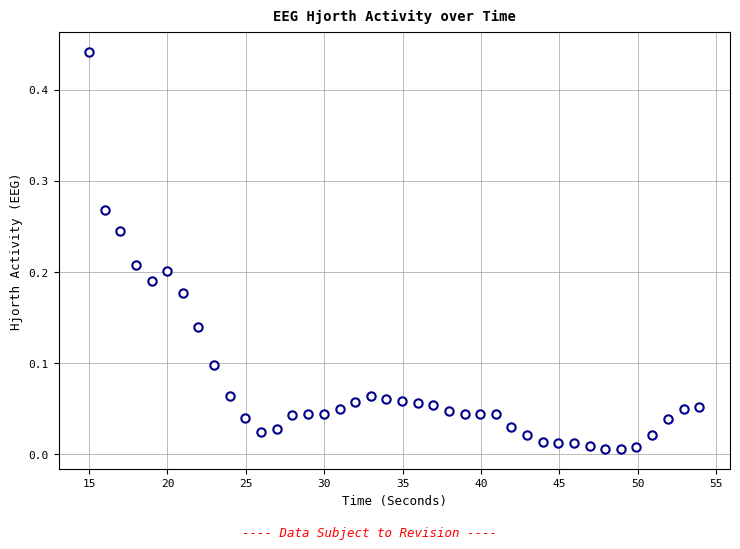

What is the range of X values (max minus min)?

39.0